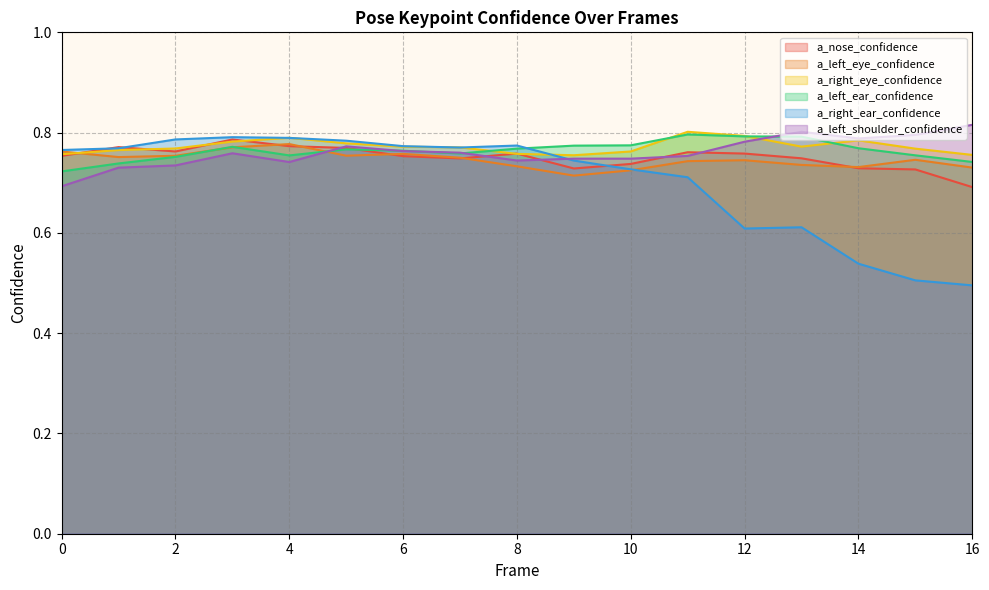

How many lines are shown in the chart?

6